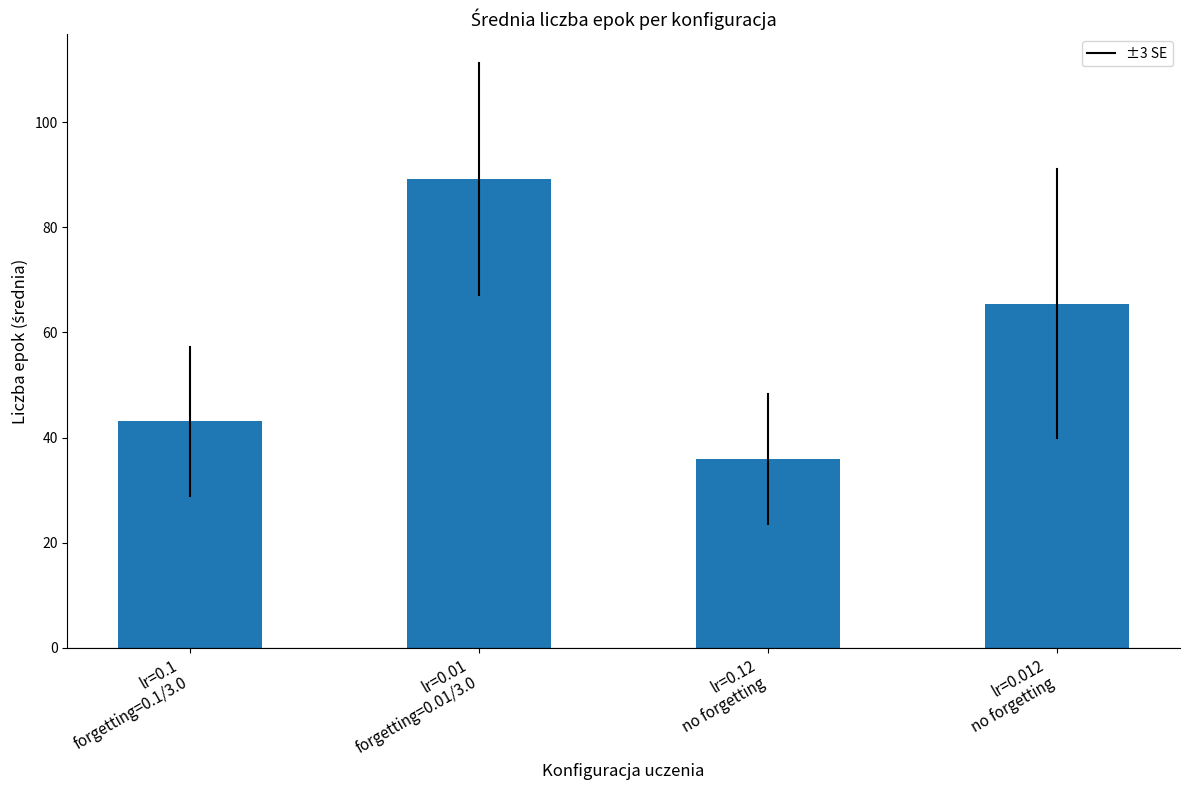

What is the label of the 2nd bar from the right?

lr=0.12
no forgetting